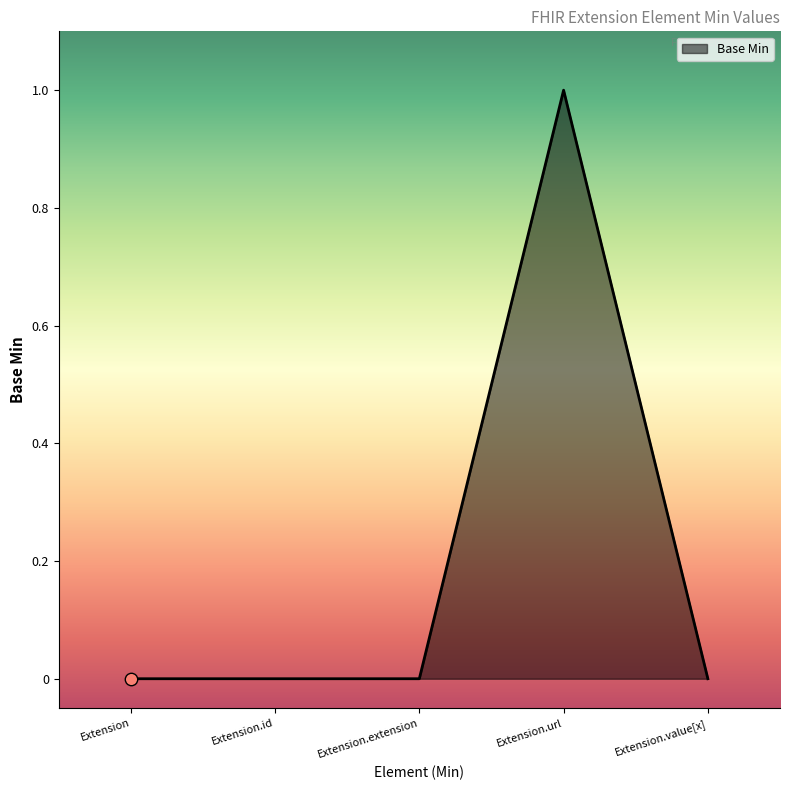

Between Extension.url and Extension.id, which is larger?

Extension.url